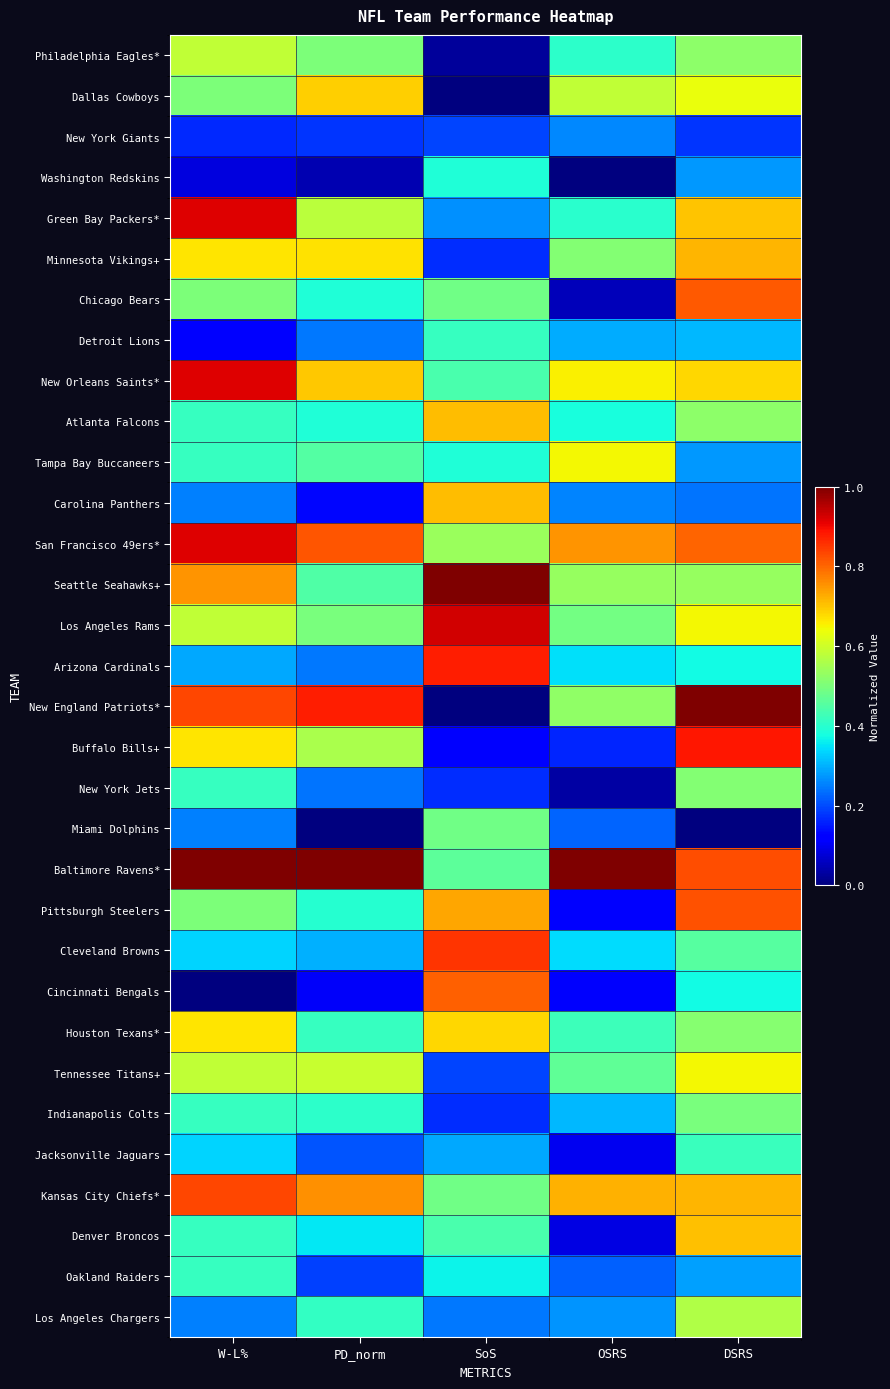

Which category has the lowest value across all series?

SoS